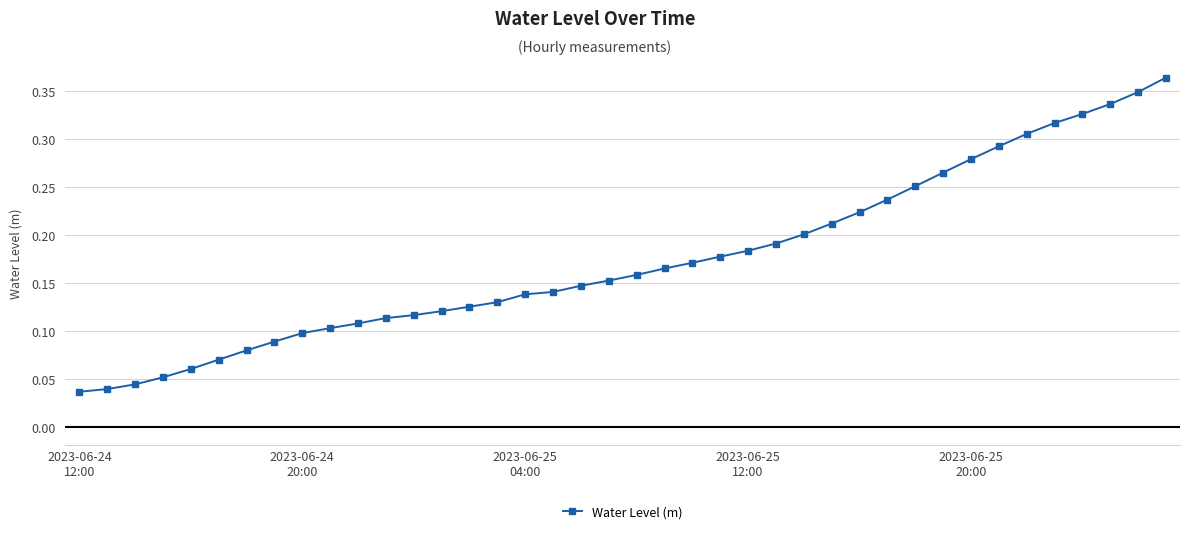

What is the sum of all values?

7.0